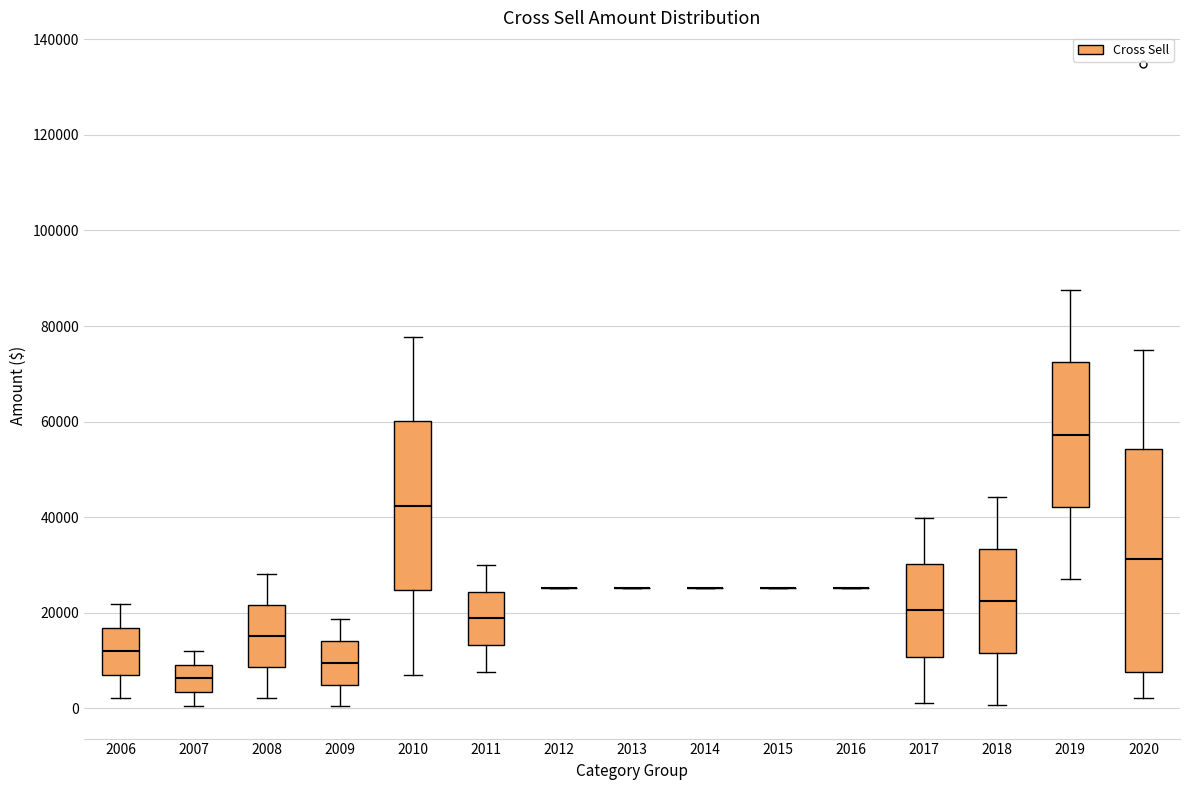

Reading left to right, transcribe this box plot: for each box, give where its median line is, the range the box spans, and where its two whiskers end, as read against the y-axis. The values are not printed on the chart, so give them approximately, as read against the axis.

2006: median 12000, box 8000 to 16000, whiskers 2000 to 22000
2007: median 6000, box 4000 to 10000, whiskers 0 to 12000
2008: median 16000, box 8000 to 22000, whiskers 2000 to 28000
2009: median 10000, box 6000 to 14000, whiskers 0 to 18000
2010: median 42000, box 24000 to 60000, whiskers 8000 to 78000
2011: median 18000, box 14000 to 24000, whiskers 8000 to 30000
2012: box collapsed to a line at 26000, whiskers 26000 to 26000
2013: box collapsed to a line at 26000, whiskers 26000 to 26000
2014: box collapsed to a line at 26000, whiskers 26000 to 26000
2015: box collapsed to a line at 26000, whiskers 26000 to 26000
2016: box collapsed to a line at 26000, whiskers 26000 to 26000
2017: median 20000, box 10000 to 30000, whiskers 2000 to 40000
2018: median 22000, box 12000 to 34000, whiskers 0 to 44000
2019: median 58000, box 42000 to 72000, whiskers 28000 to 88000
2020: median 32000, box 8000 to 54000, whiskers 2000 to 76000